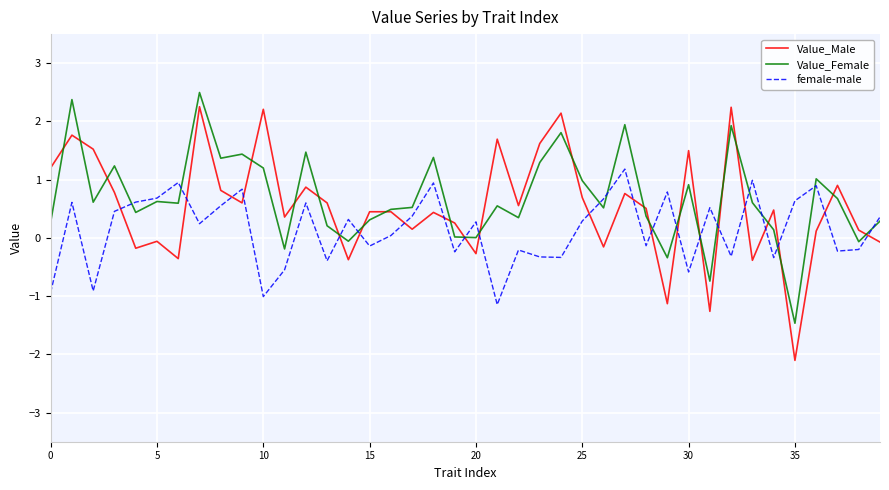

How many interior local peaks does the female-male series have?

13